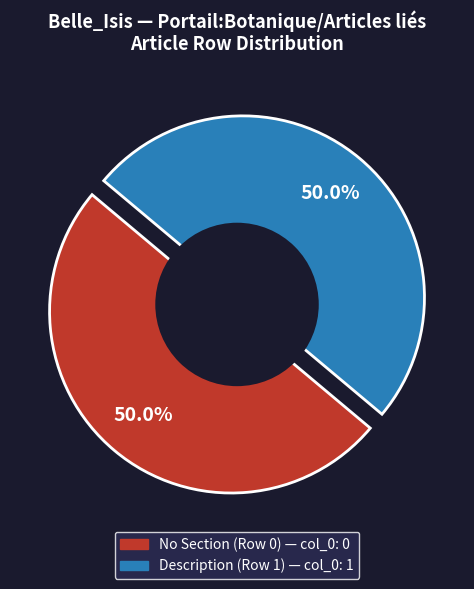

To the nearest percent, what is the average slice percentage?

50%